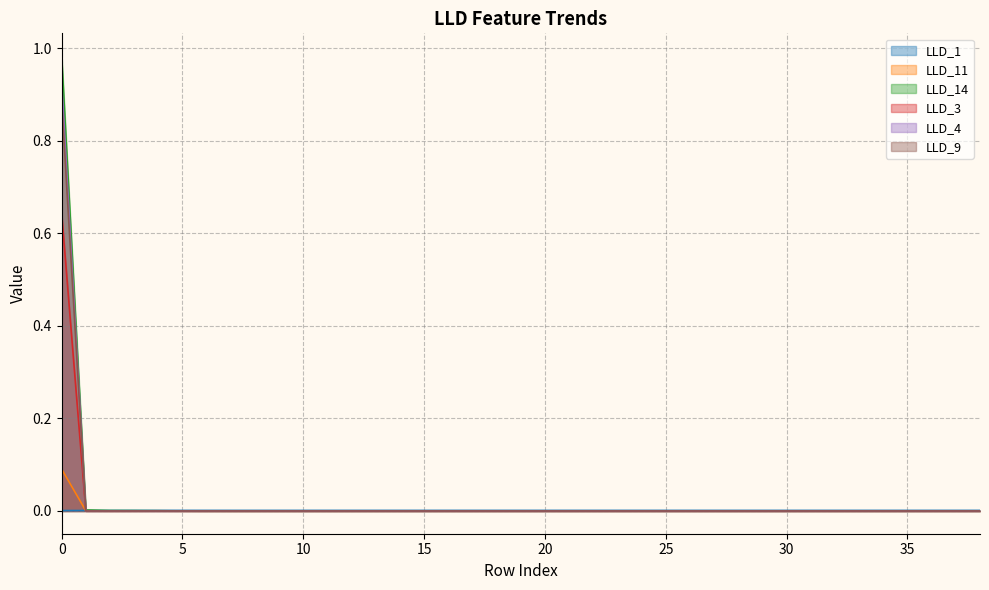

Which has a higher value, 5 or 36?

5